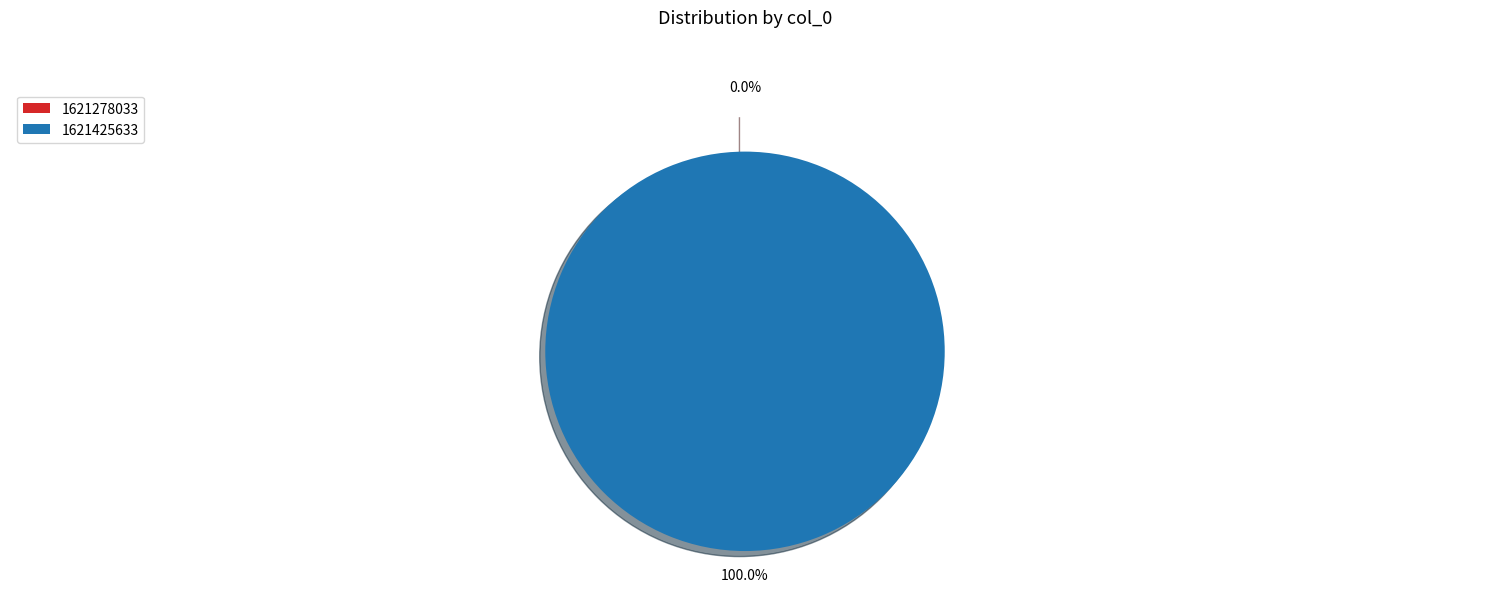

Which has a higher value, 1621278033 or 1621425633?

1621425633